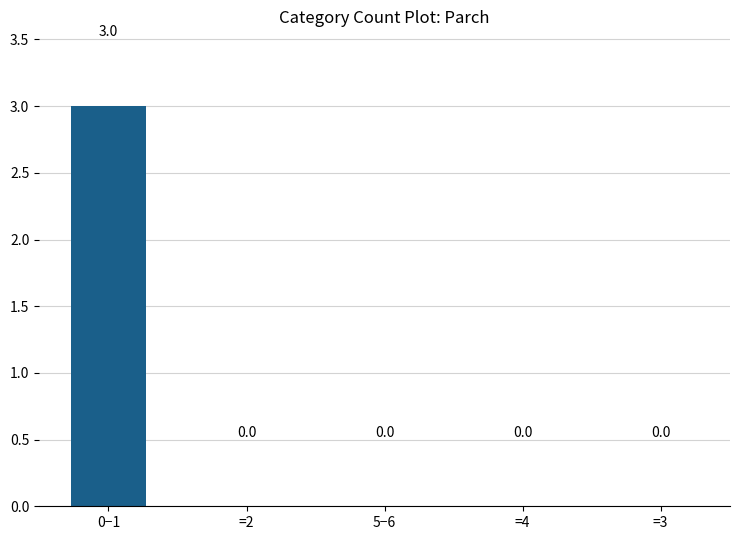

What value does the data have at 0−1?

3